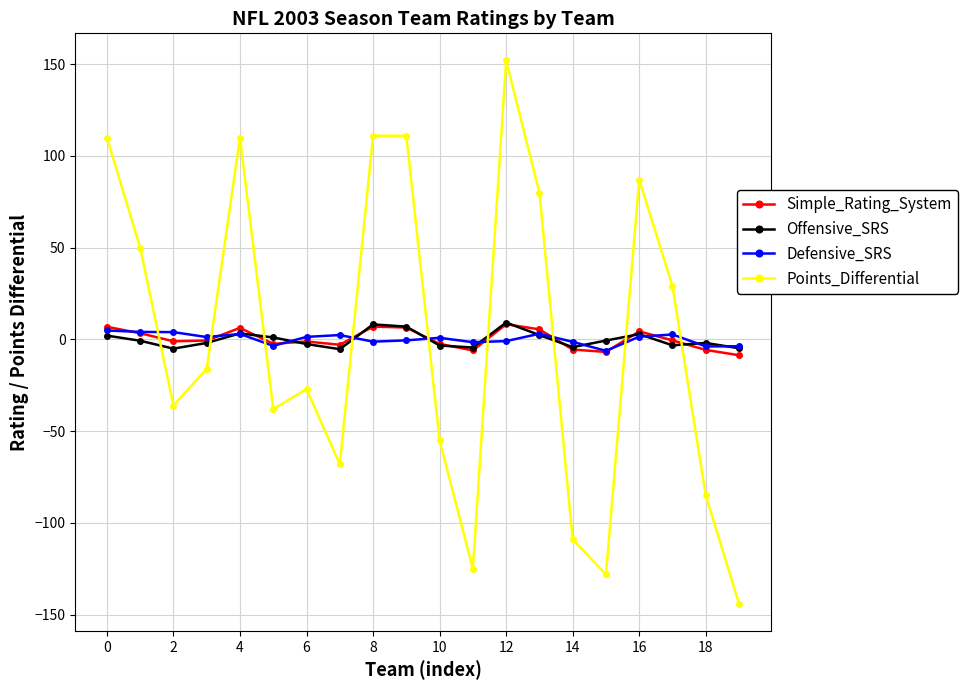

True or false: Defensive_SRS has more than 2 points higher than both neighbors.

True